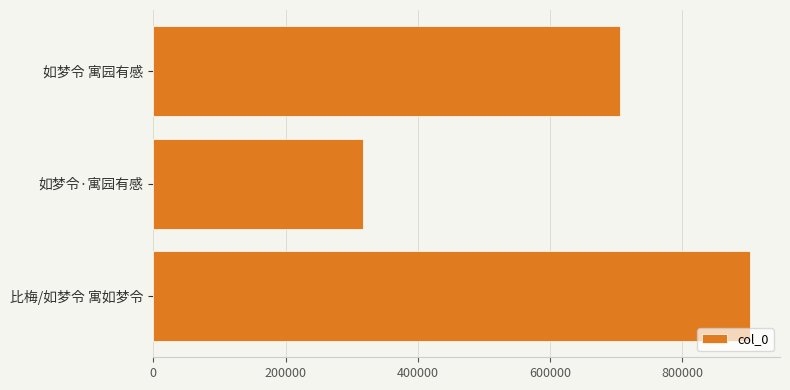

What is the change in value from 如梦令·寓园有感 to 比梅/如梦令 寓如梦令?

+585234